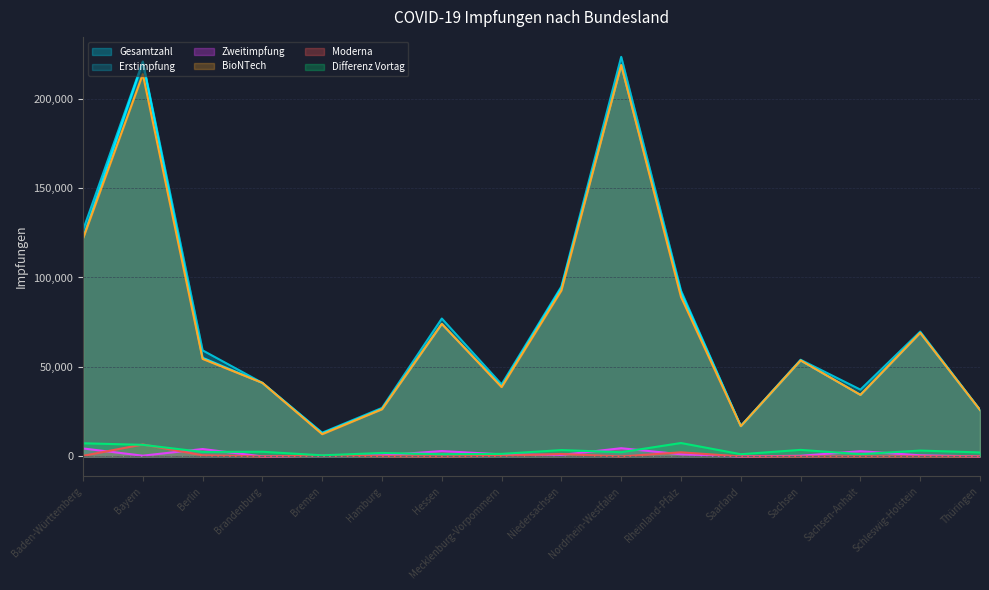

Reading left to right, transcribe all the data shown in this chart.

Gesamtzahl: 126514	220737	59272	41094	13256	27115	77071	40273	94953	223292	92619	16957	54031	37338	69766	25996
Erstimpfung: 122057	220318	55134	41094	12866	26517	74071	39116	94116	218699	91423	16957	53663	34411	69126	25975
BioNTech: 121737	213624	54499	41094	12433	26362	74071	38745	92738	218699	89129	16957	53663	34411	69076	25975
Differenz Vortag: 7354	6481	2512	2620	614	1945	1255	1420	3546	2360	7496	1246	3661	1263	3277	2239
Zweitimpfung: 4457	419	4138	0	390	598	3000	1157	837	4593	1196	0	368	2927	640	21
Moderna: 320	6694	635	0	433	155	0	371	1378	0	2294	0	0	0	50	0